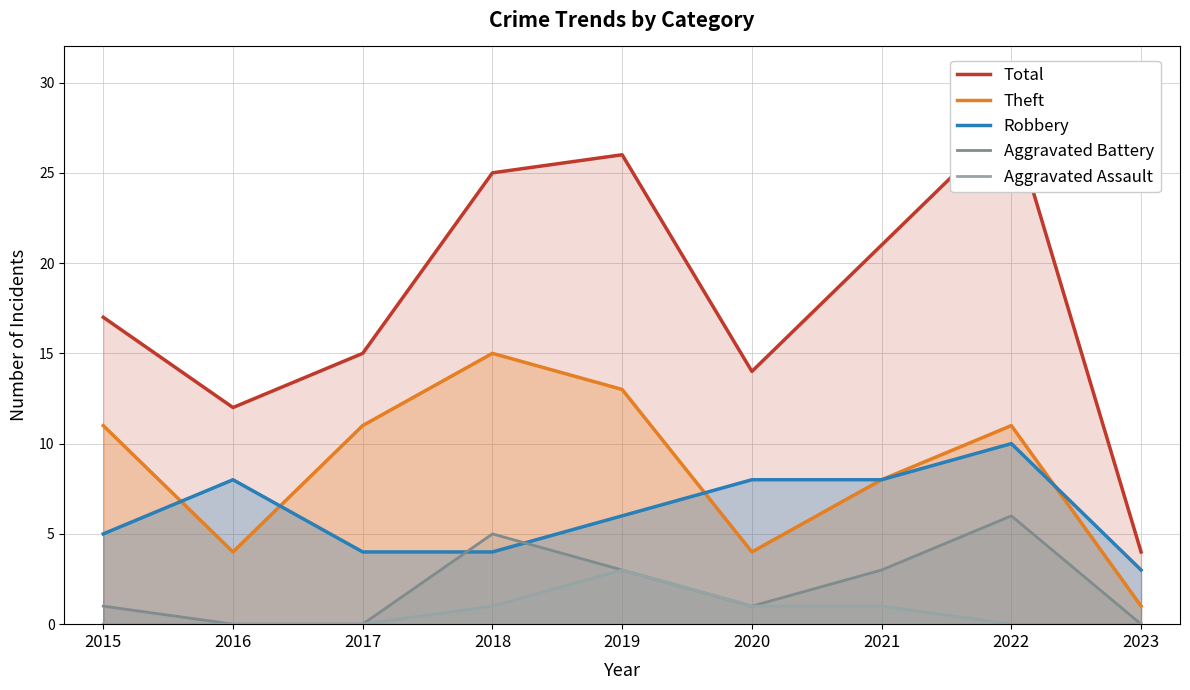

Reading left to right, transcribe all the data shown in this chart.

Total: 2015=17	2016=12	2017=15	2018=25	2019=26	2020=14	2021=21	2022=28	2023=4
Theft: 2015=11	2016=4	2017=11	2018=15	2019=13	2020=4	2021=8	2022=11	2023=1
Robbery: 2015=5	2016=8	2017=4	2018=4	2019=6	2020=8	2021=8	2022=10	2023=3
Aggravated Battery: 2015=1	2016=0	2017=0	2018=5	2019=3	2020=1	2021=3	2022=6	2023=0
Aggravated Assault: 2015=0	2016=0	2017=0	2018=1	2019=3	2020=1	2021=1	2022=0	2023=0